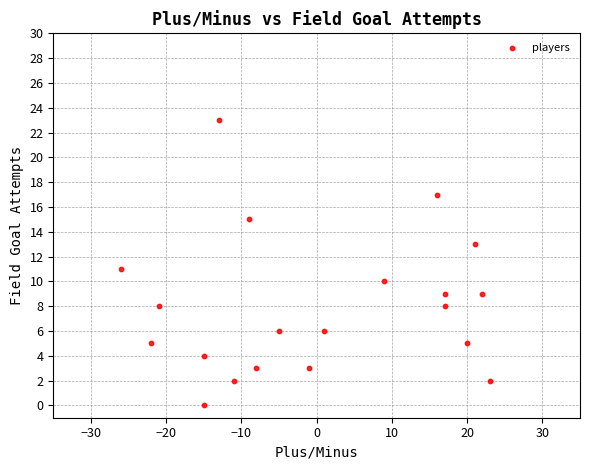

What is the range of X values (max minus min)?

49